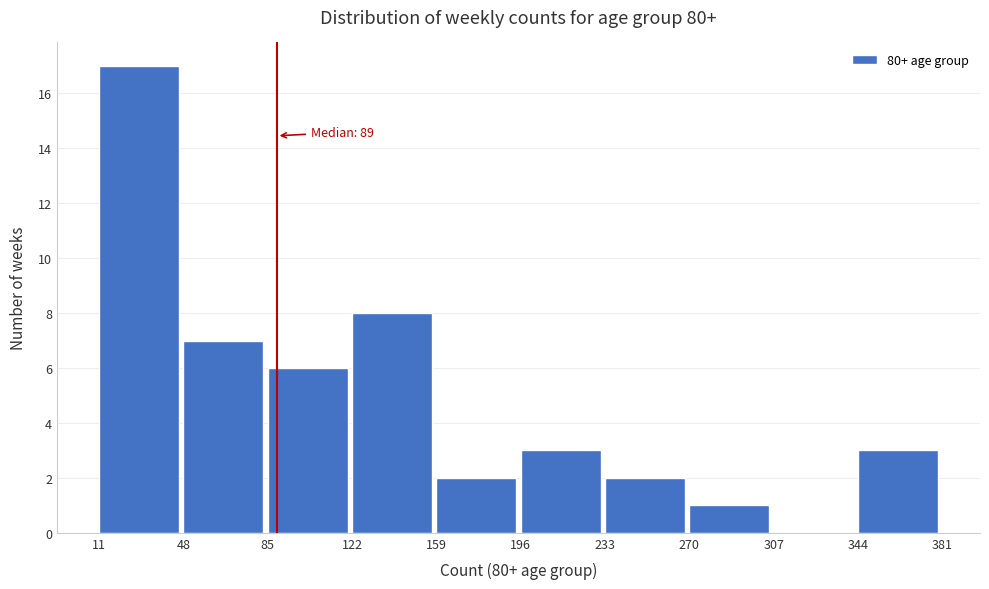

Which range on the x-axis has the tallest bar?

11 to 48